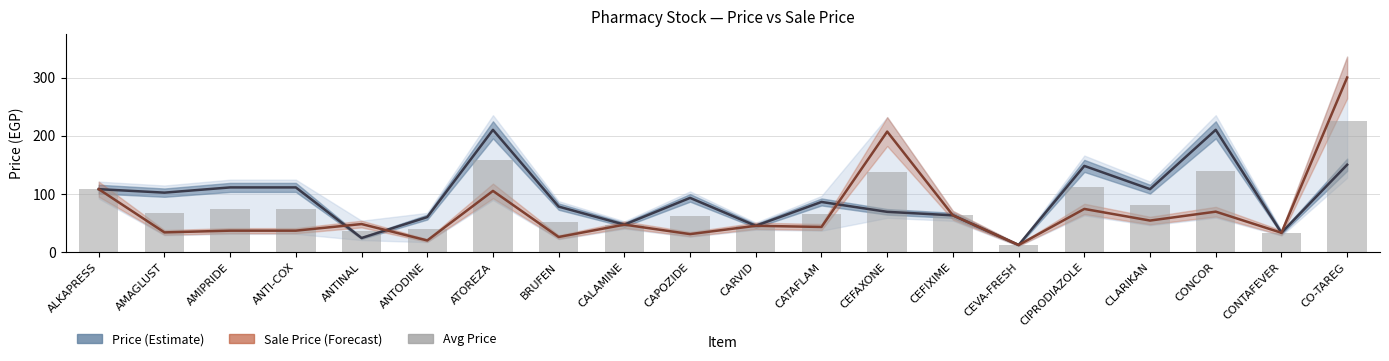

What position from the left is CEFIXIME?

14